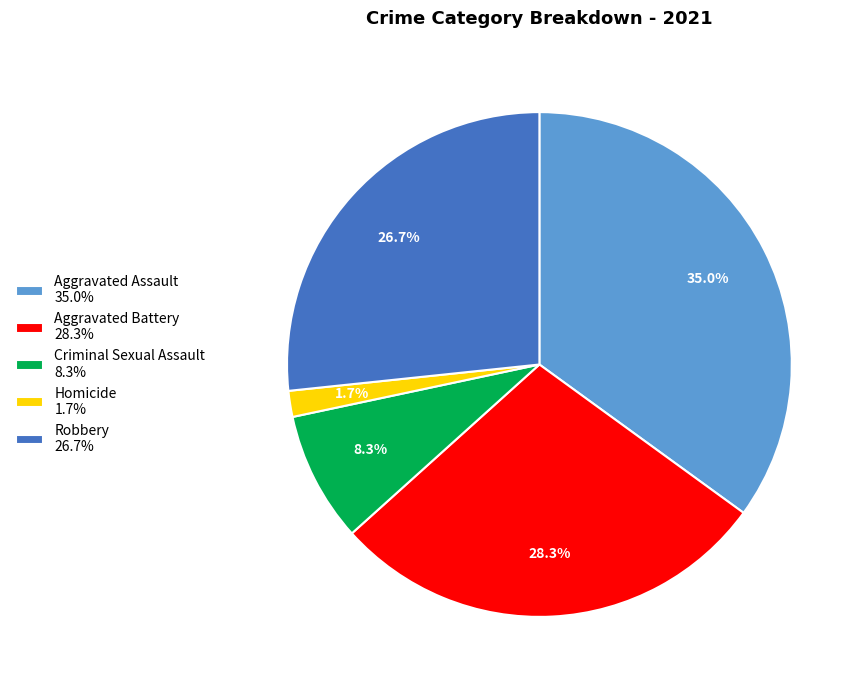

Which category has the smallest portion of the pie?

Homicide